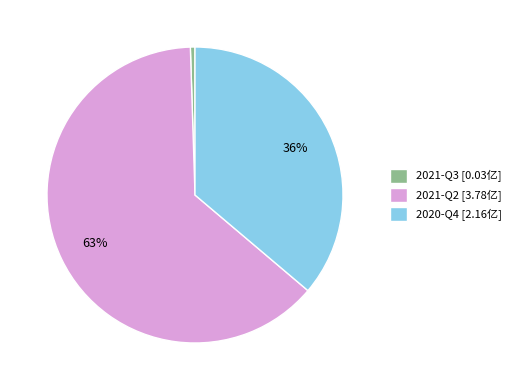

How many slices are in this pie chart?

3